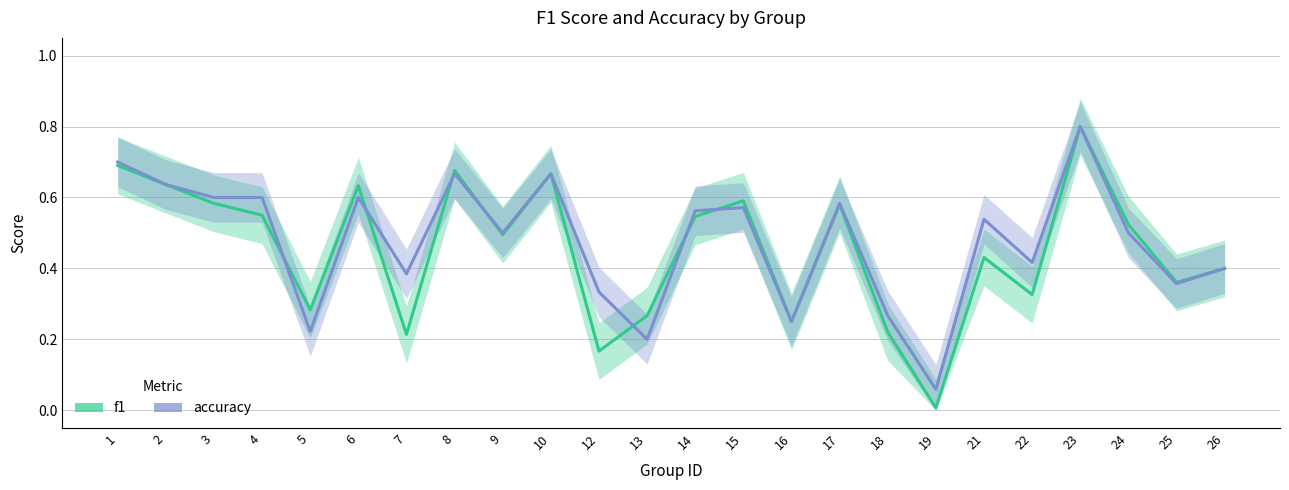

List the series in order of their overall mean, lowest first.

f1, accuracy